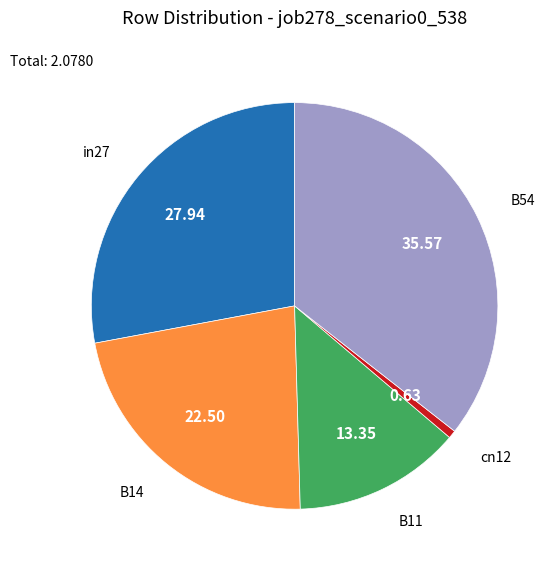

Is there a majority slice in this chart?

No